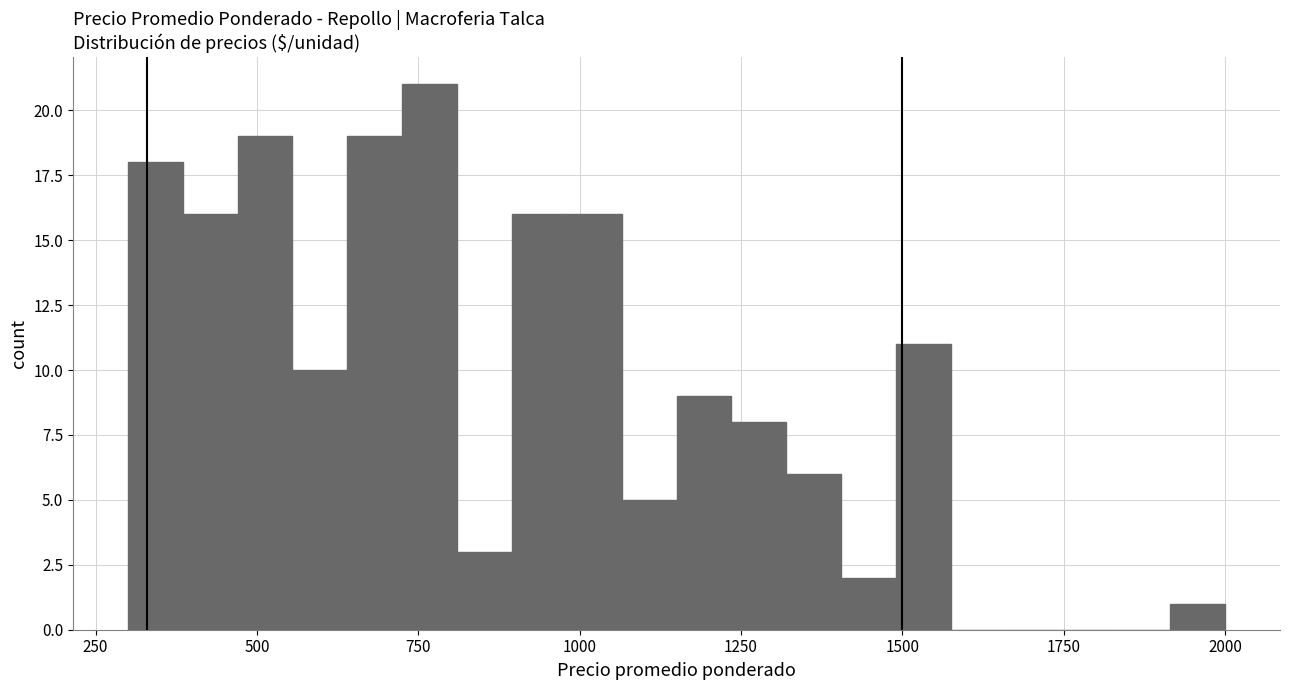

Around what value on the x-axis is the tallest bar? Give the approximate position of its centre, as read against the axis.

750